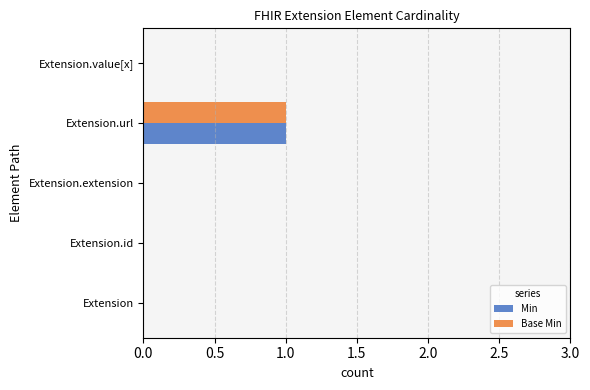

At which label does Min reach its peak?

Extension.url